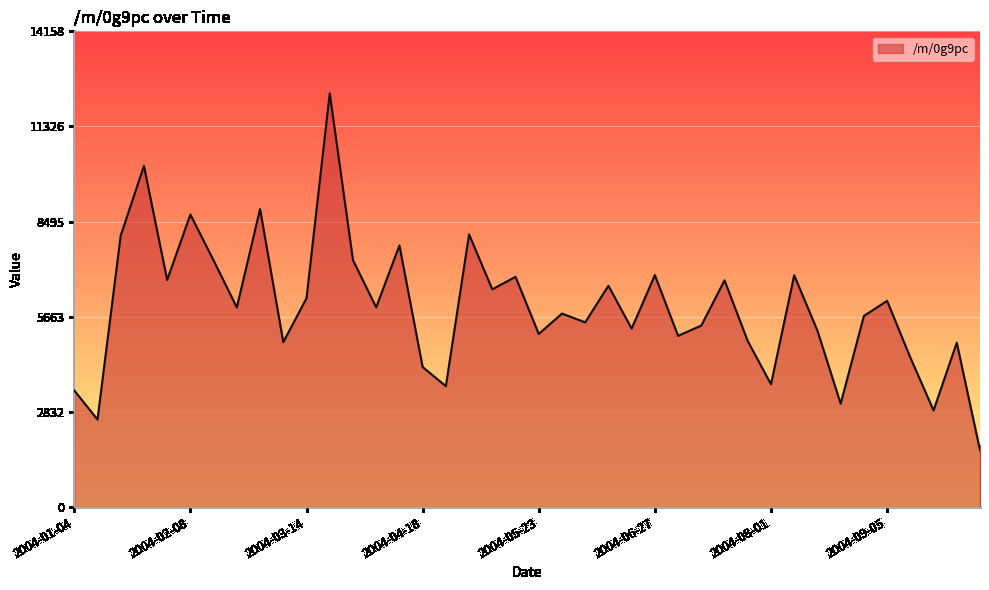

How many lines are shown in the chart?

1